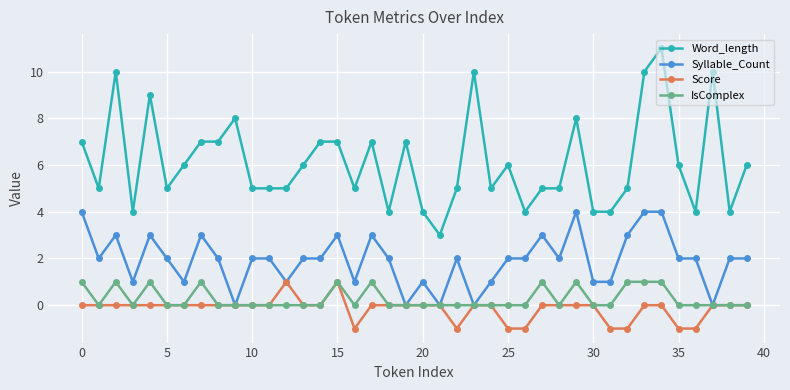

How many Syllable_Count values are between 1 and 3?

31